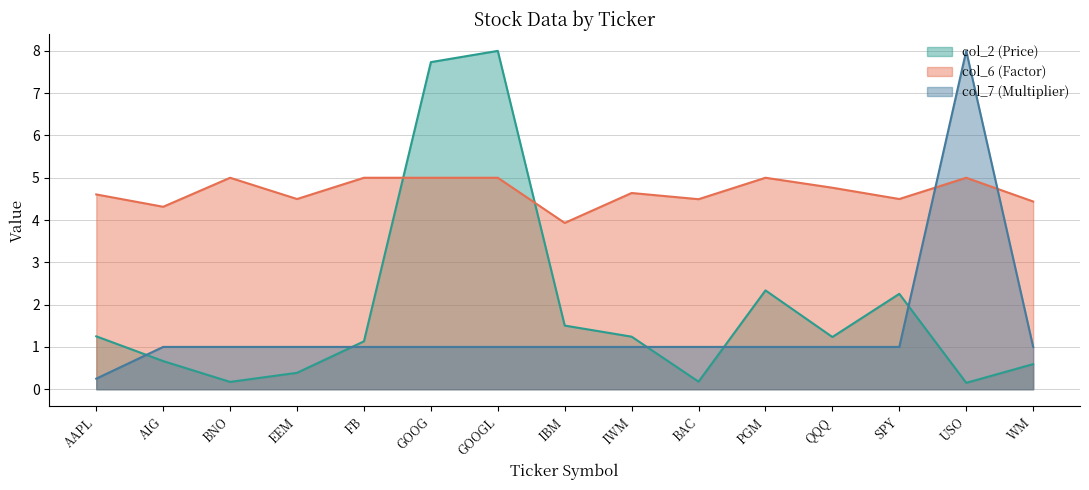

Rank the series by their average value, from highest to lowest.

col_6 (Factor), col_2 (Price), col_7 (Multiplier)